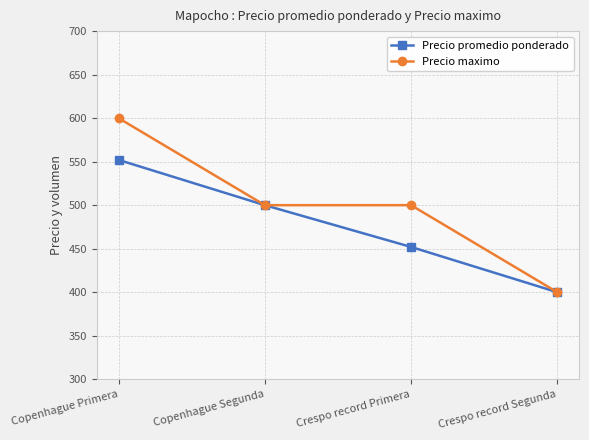

Which series has the widest spread of values?

Precio maximo